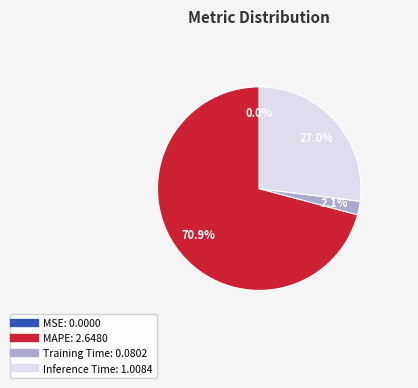

What is the ratio of the value at Inference Time to the value at MAPE?

0.4